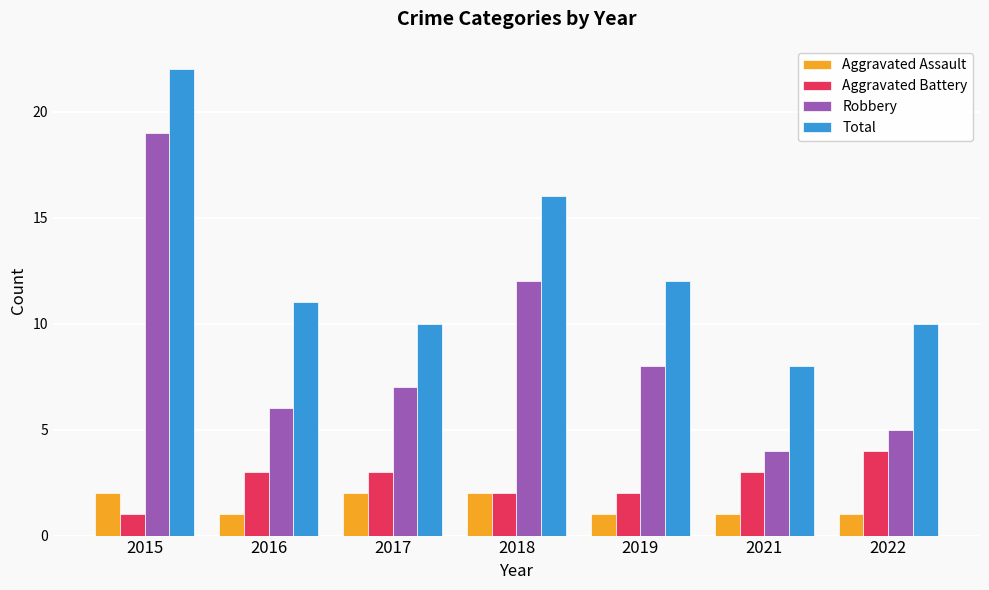

What is the value of the Total bar at the 6th from the left?

8